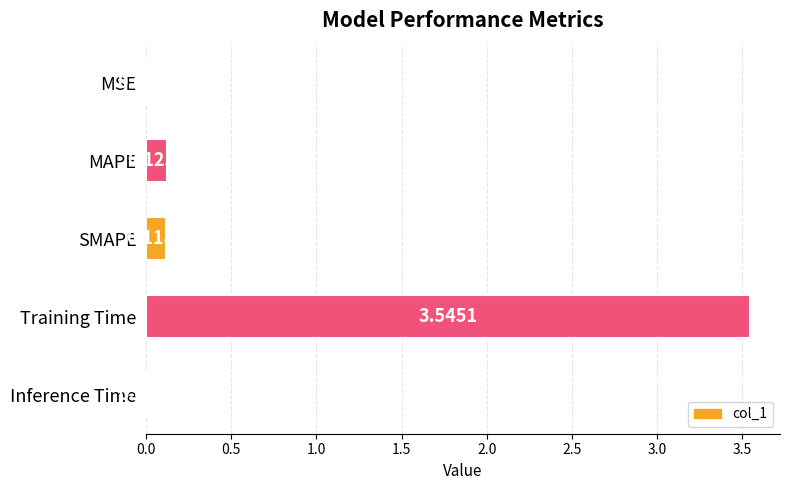

Where is the data nearest to the value 1?

MAPE